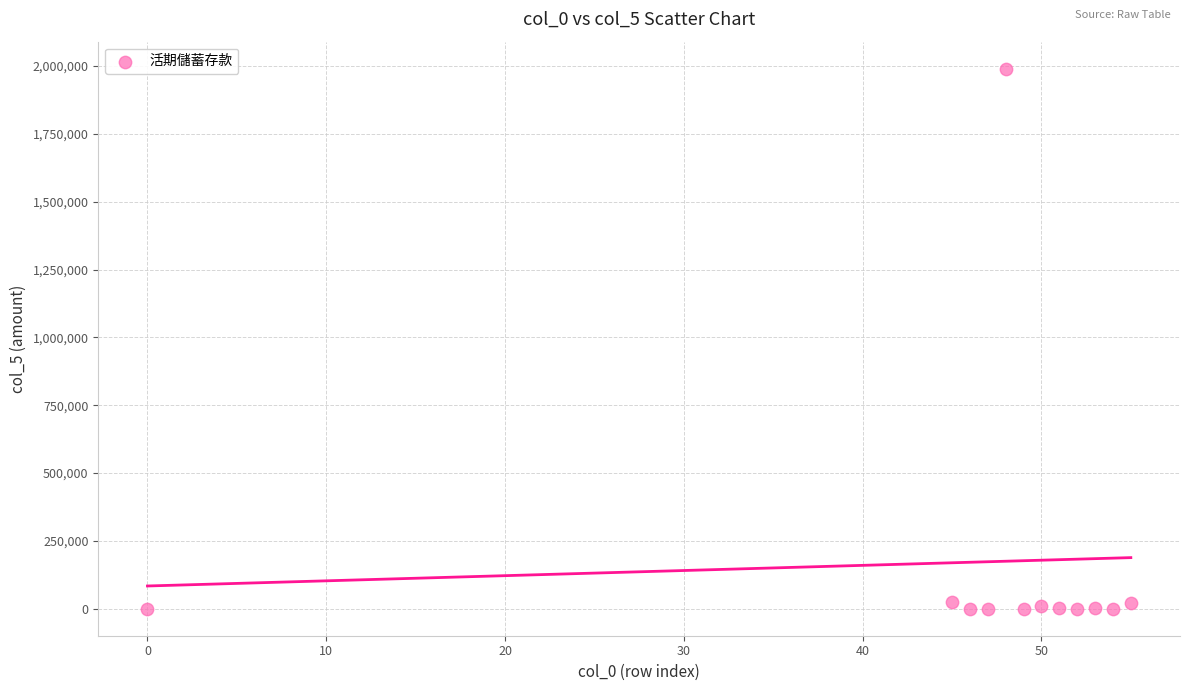

What is the average Y value?

170888